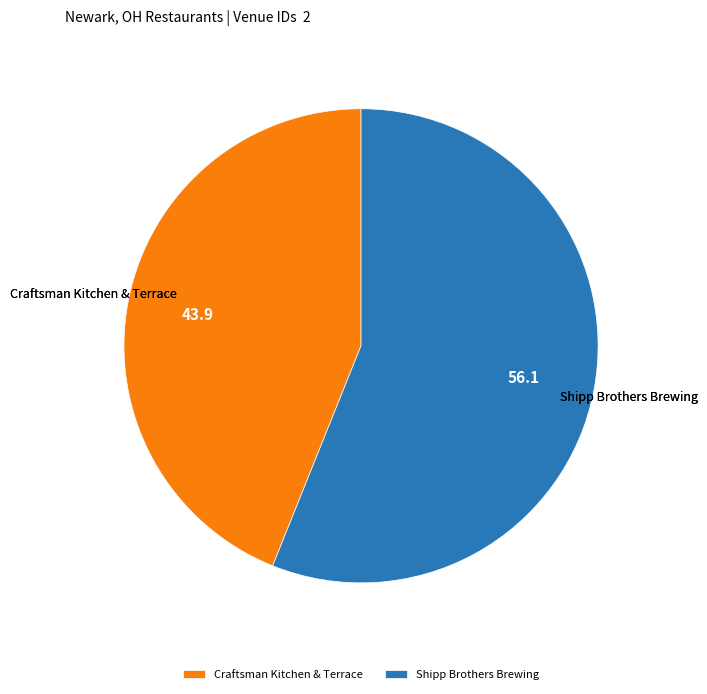

Do Shipp Brothers Brewing and Craftsman Kitchen & Terrace together represent more than half of the pie?

Yes